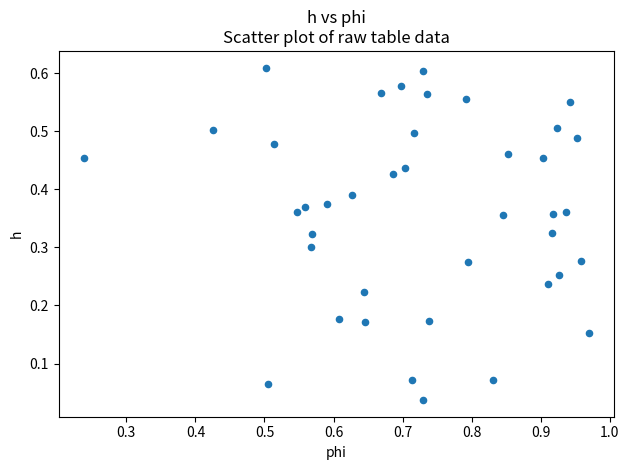

What is the range of X values (max minus min)?

0.7